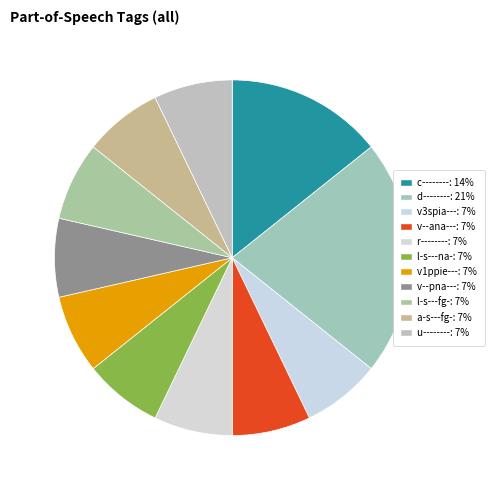

To the nearest percent, what portion does u-------- represent?

7%